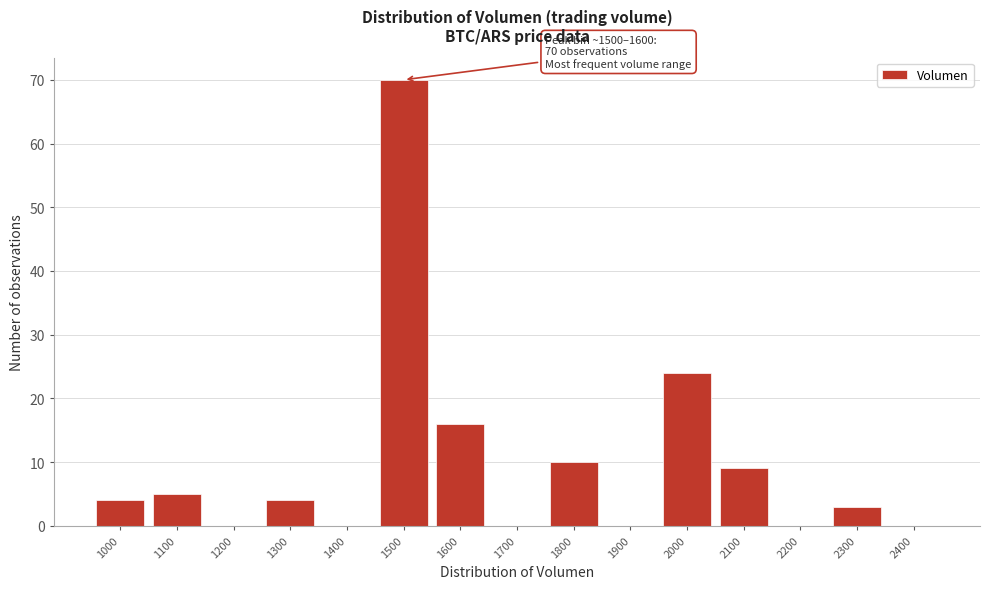

Reading right to left, extract all data points from this chart.

2400=0	2300=3	2200=0	2100=9	2000=24	1900=0	1800=10	1700=0	1600=16	1500=70	1400=0	1300=4	1200=0	1100=5	1000=4